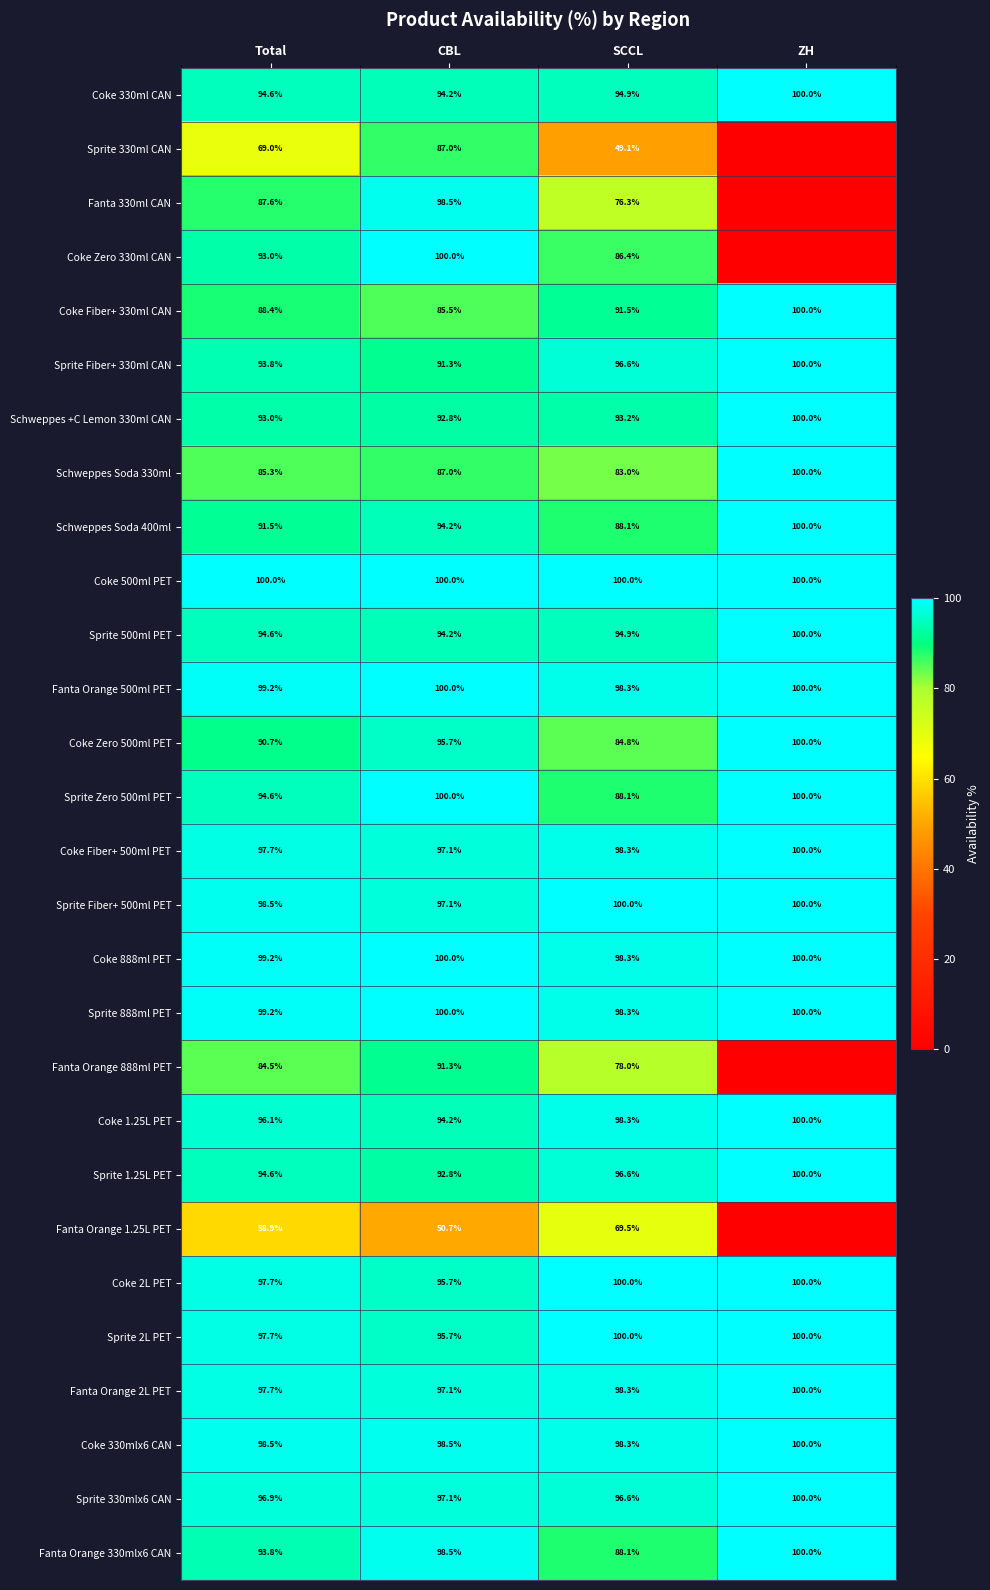

What is the minimum value for Coke 330mlx6 CAN?

98.3